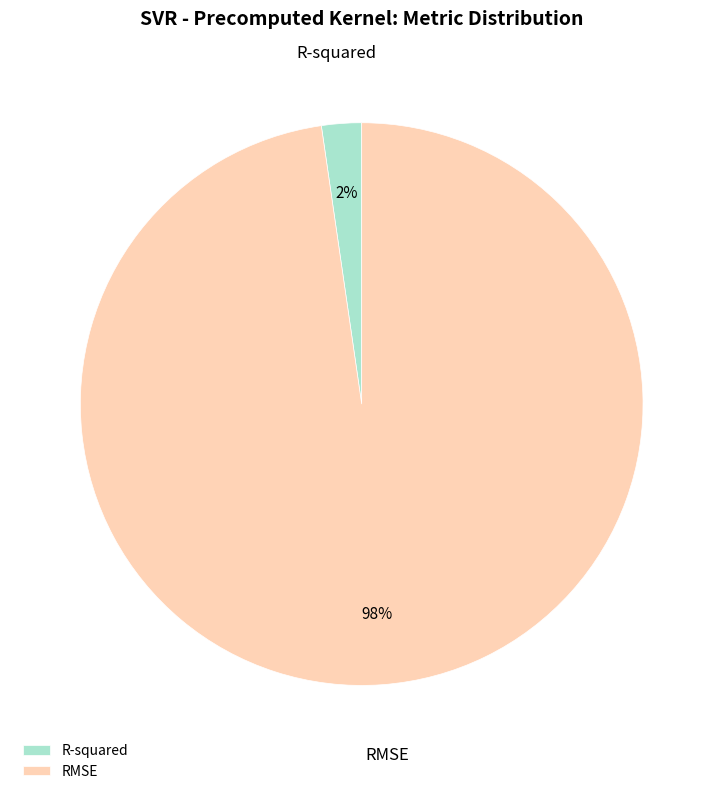

Do R-squared and RMSE together represent more than half of the pie?

Yes